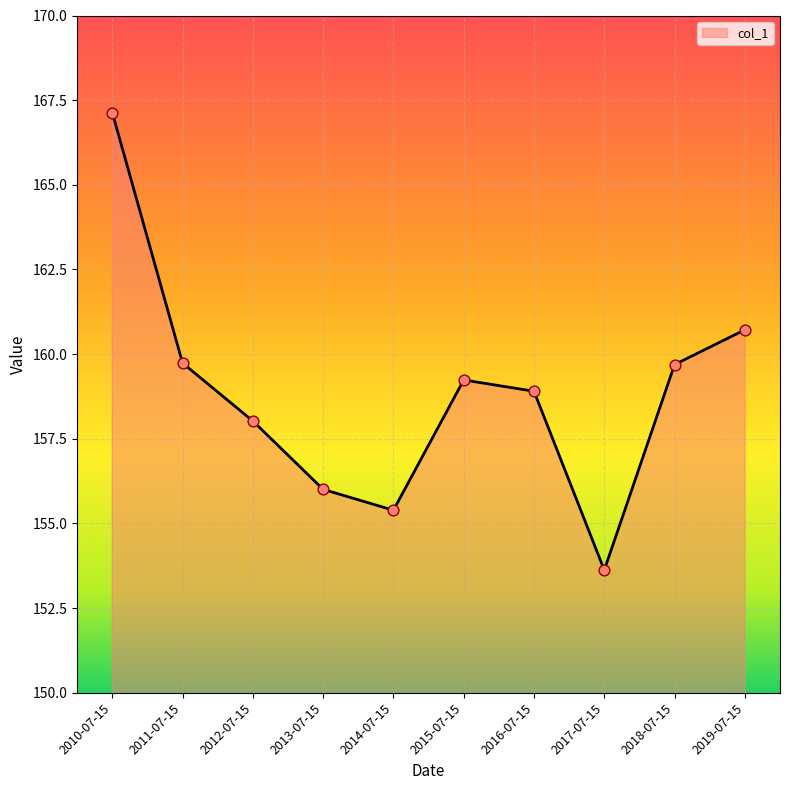

Which has a higher value, 2019-07-15 or 2016-07-15?

2019-07-15